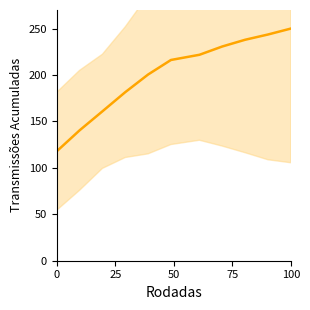

How many distinct data groups are displayed?

1